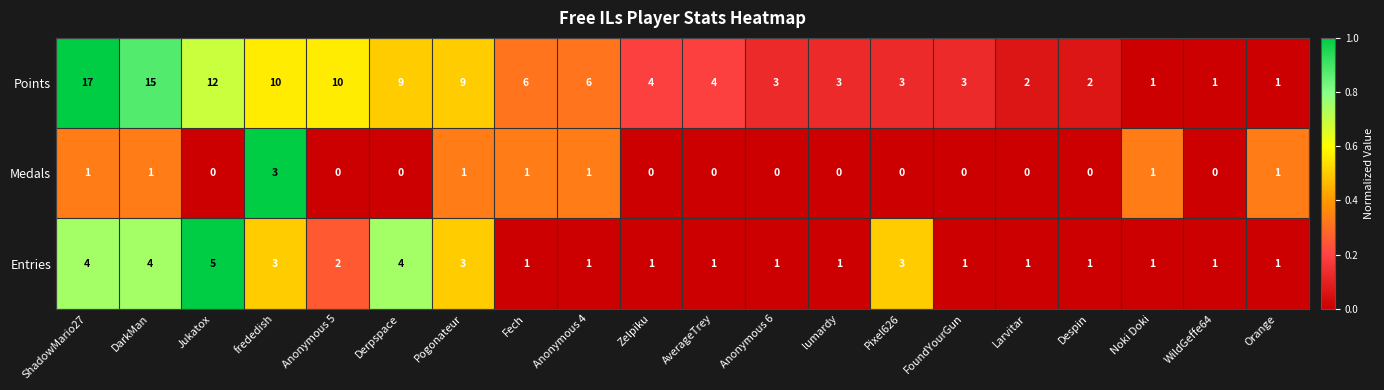

How many categories are shown in the chart?

20